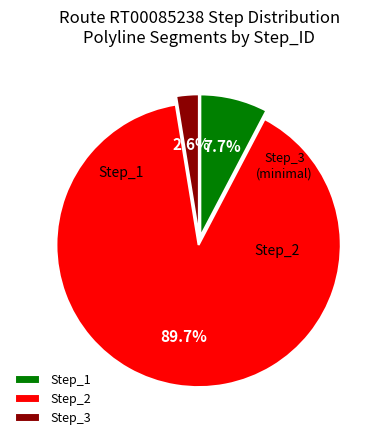

How many segments does this pie chart have?

3